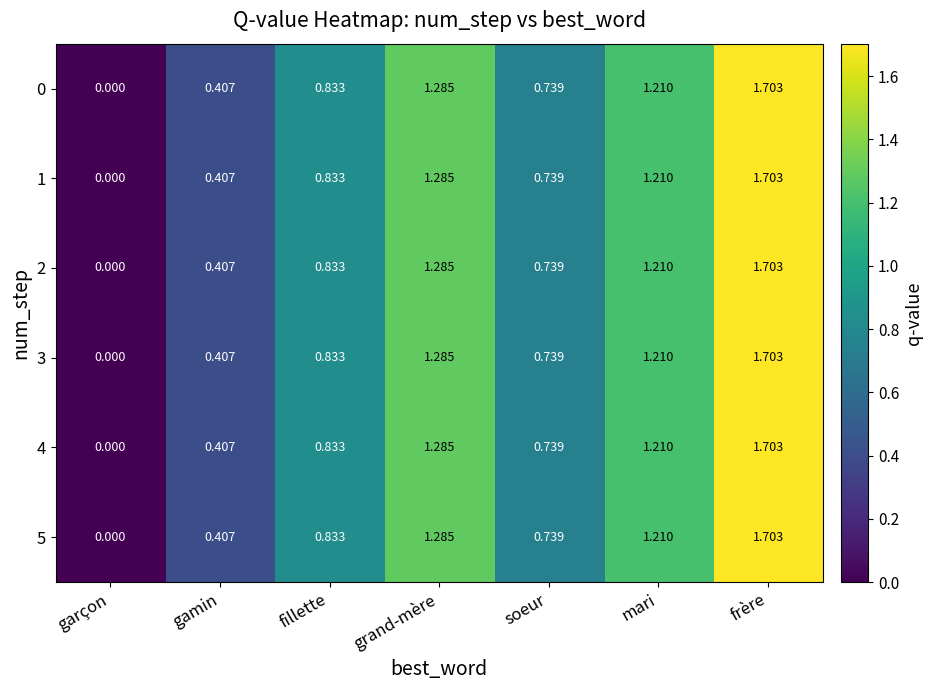

At which category is the sum across all series the highest?

frère